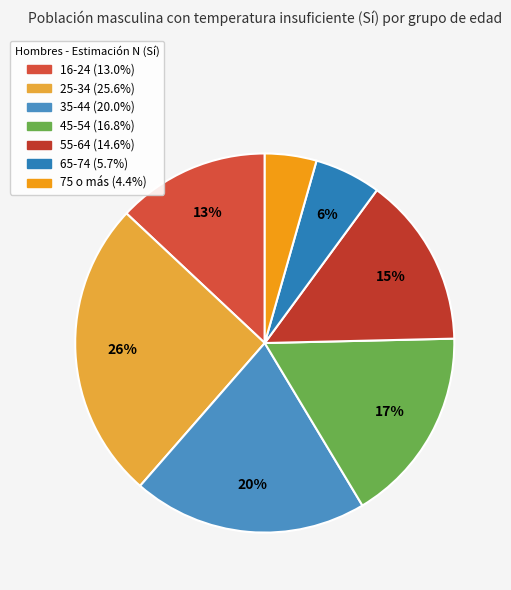

Which has a higher value, 16-24 or 65-74?

16-24